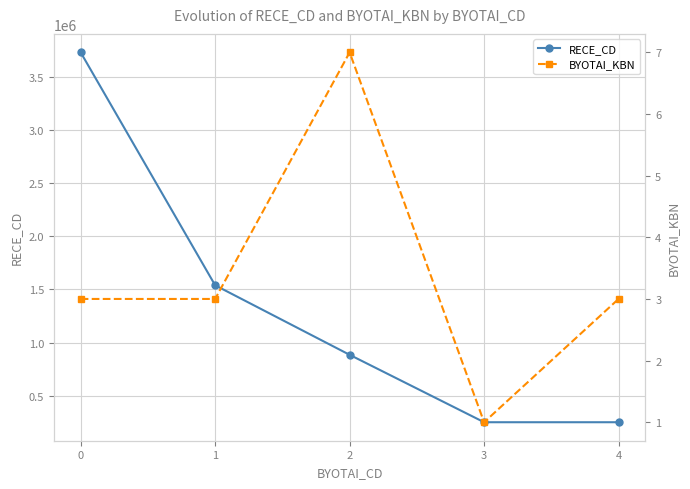

True or false: BYOTAI_KBN and RECE_CD intersect in this chart.

False